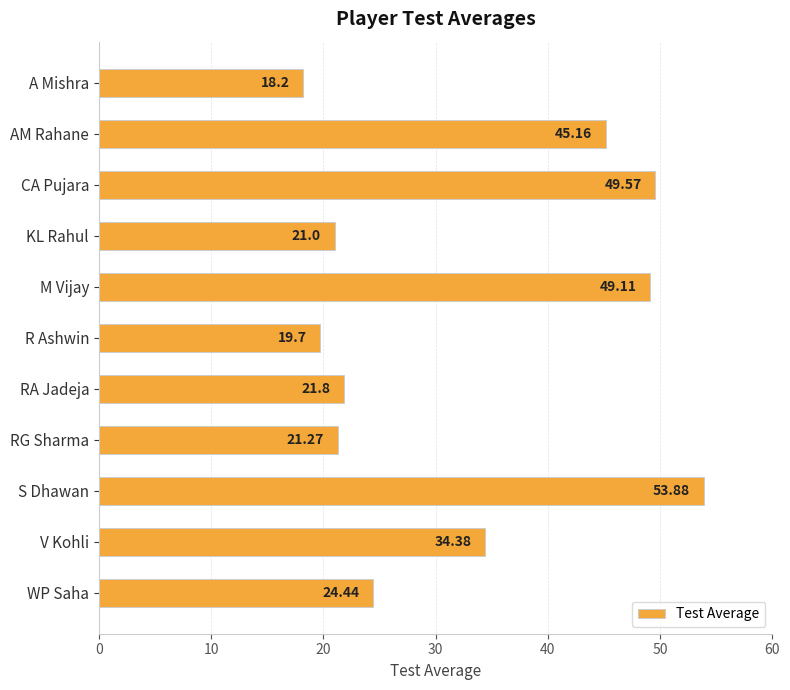

What is the label of the 4th bar from the bottom?

RG Sharma